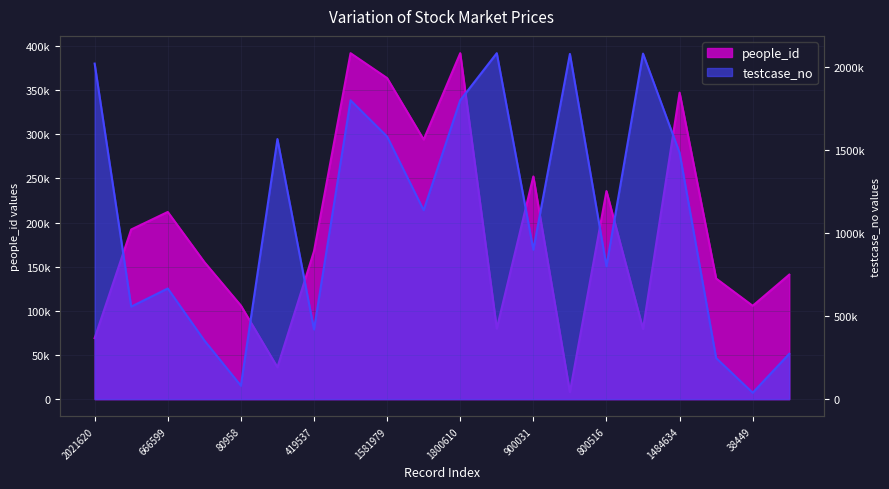

What is the sum of all people_id values?

3766374